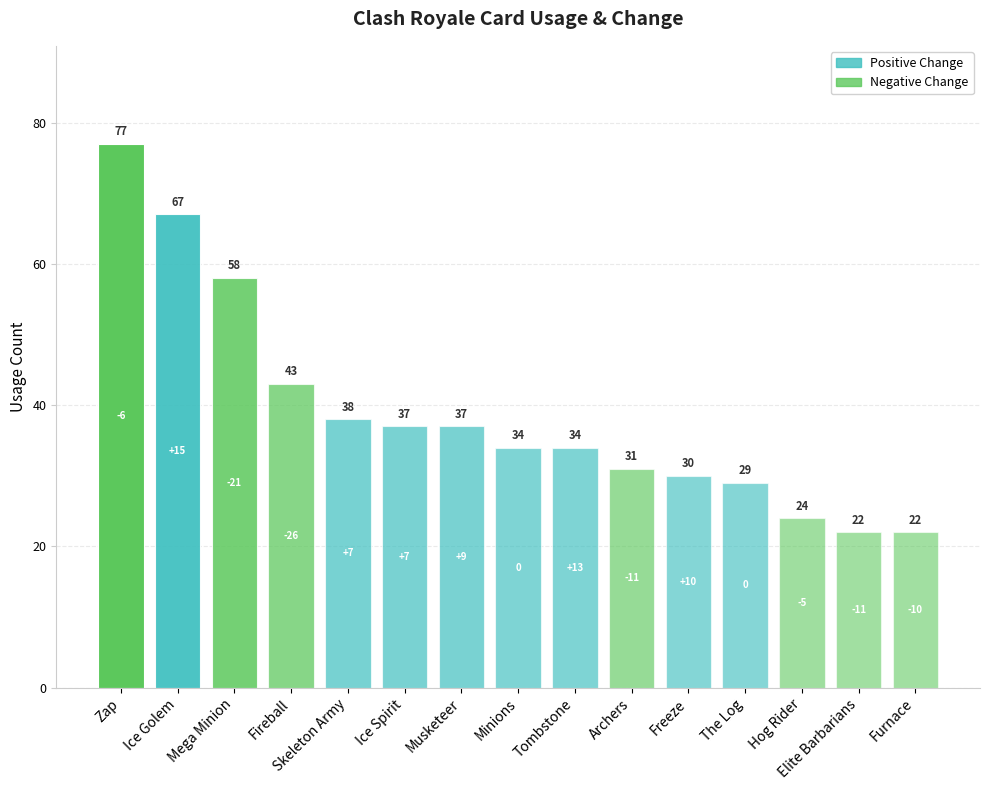

Count the number of data series in this chart.

1